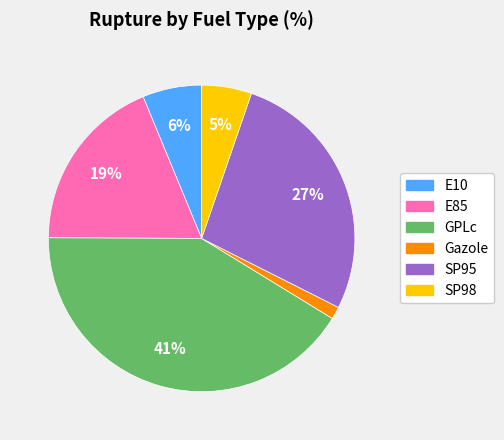

Do E85 and GPLc together represent more than half of the pie?

Yes